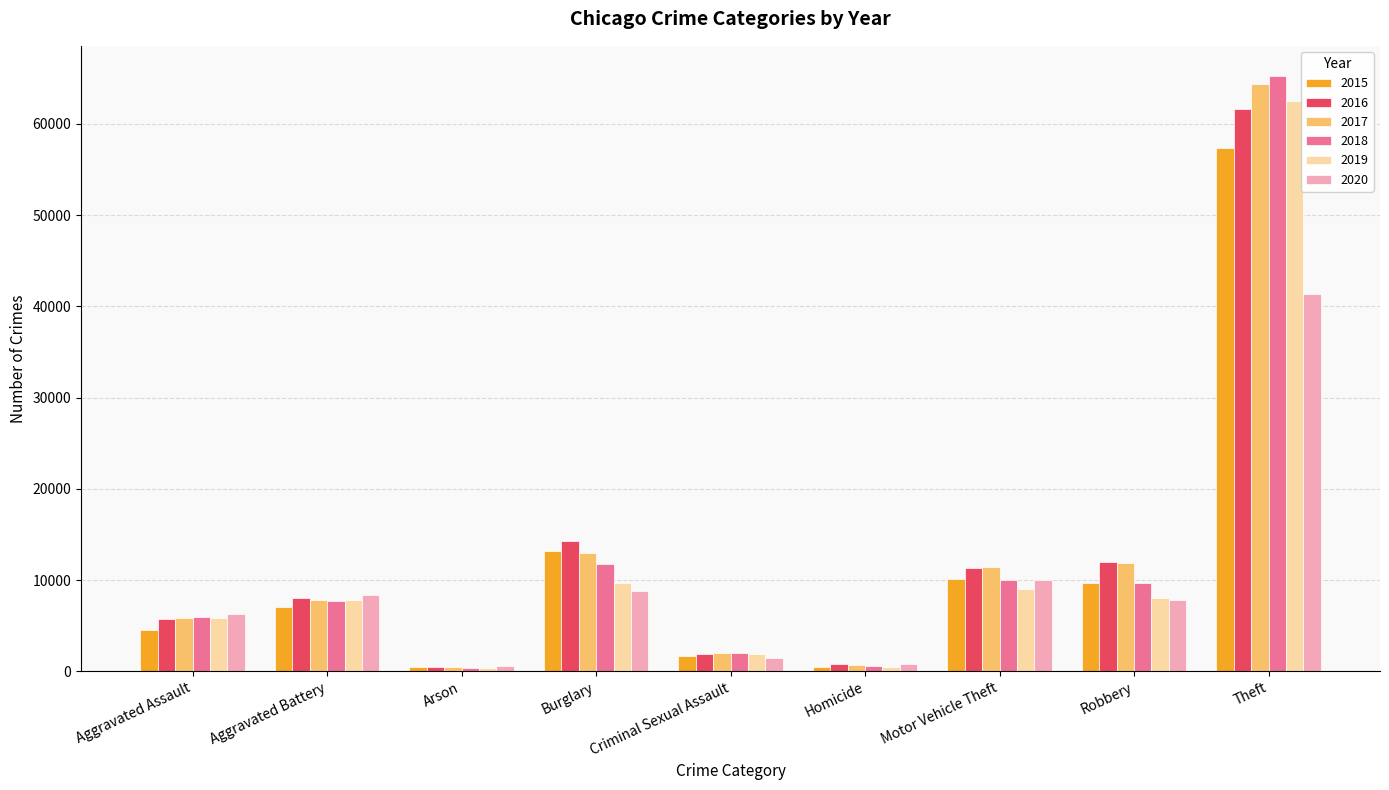

What is the difference between the second highest and second lowest values in the 2020 series?

9173